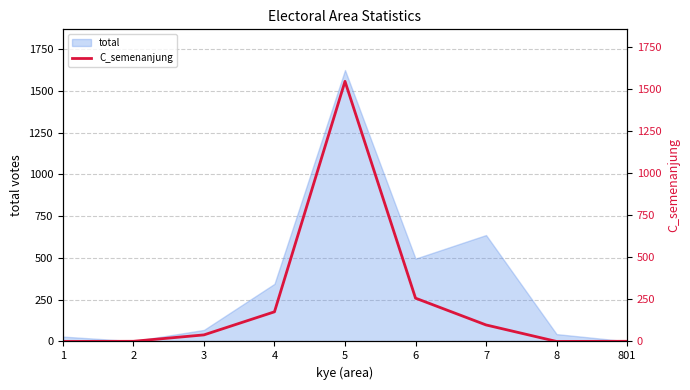

What is the average value?

235